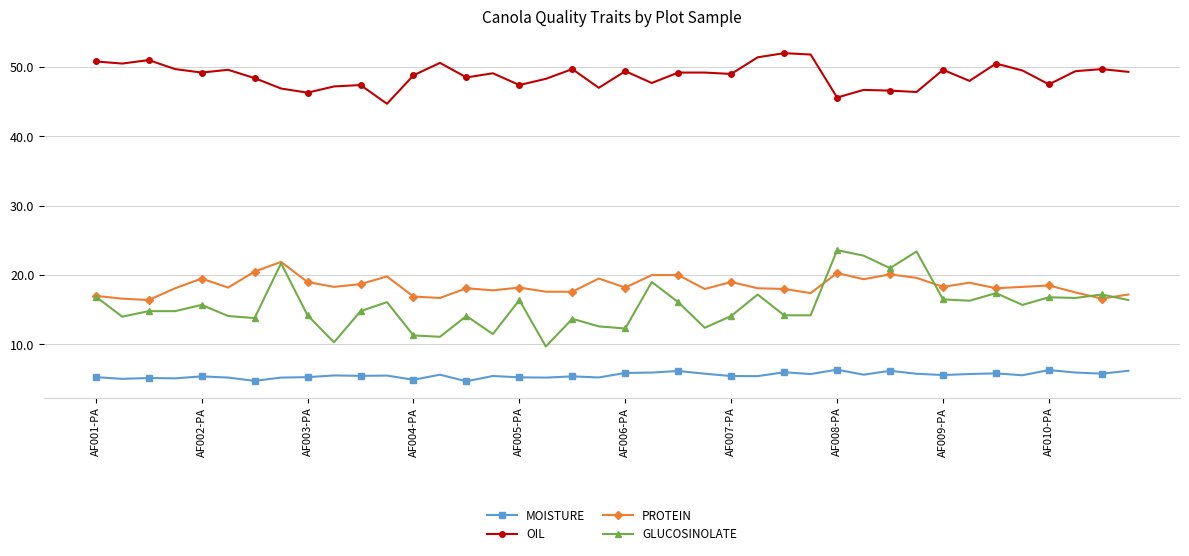

At how many categories does at least one series exceed 29?

40